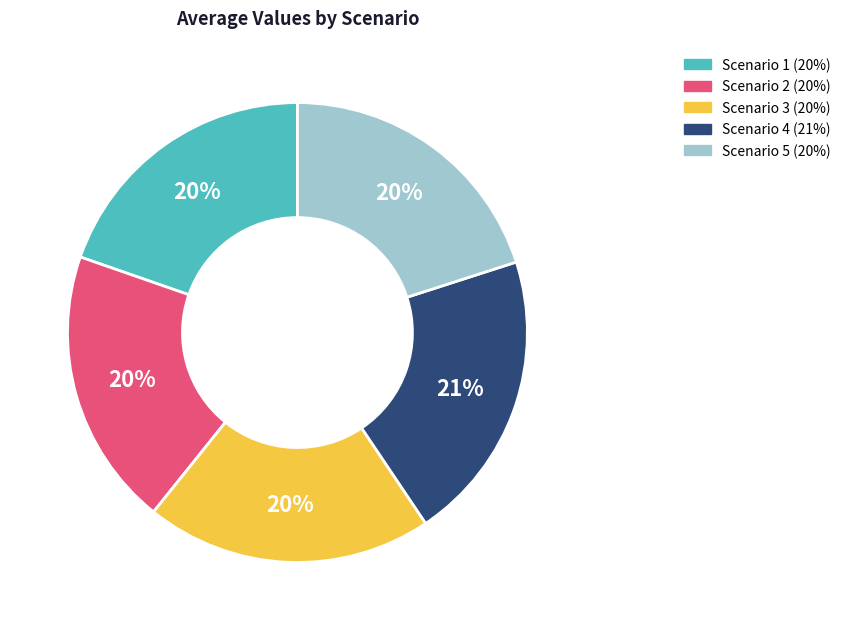

How many segments does this pie chart have?

5